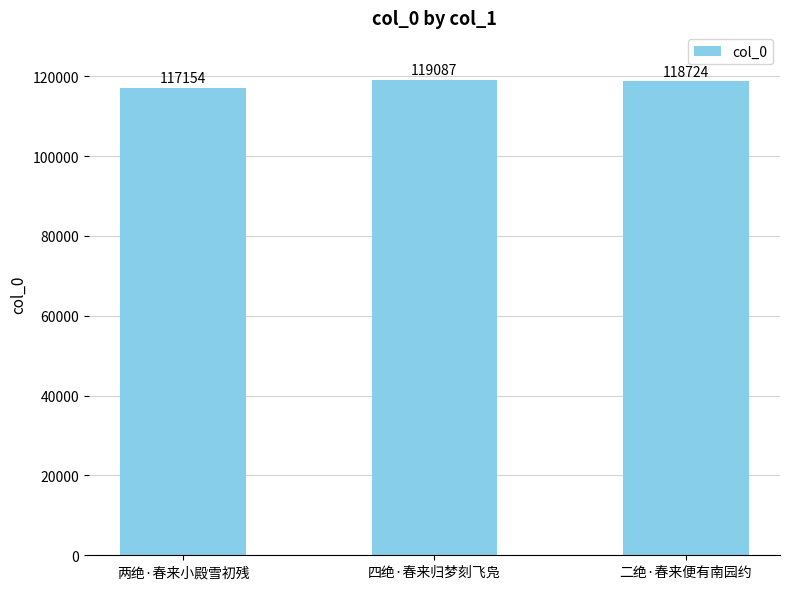

What position from the right is 四绝·春来归梦刻飞凫?

2